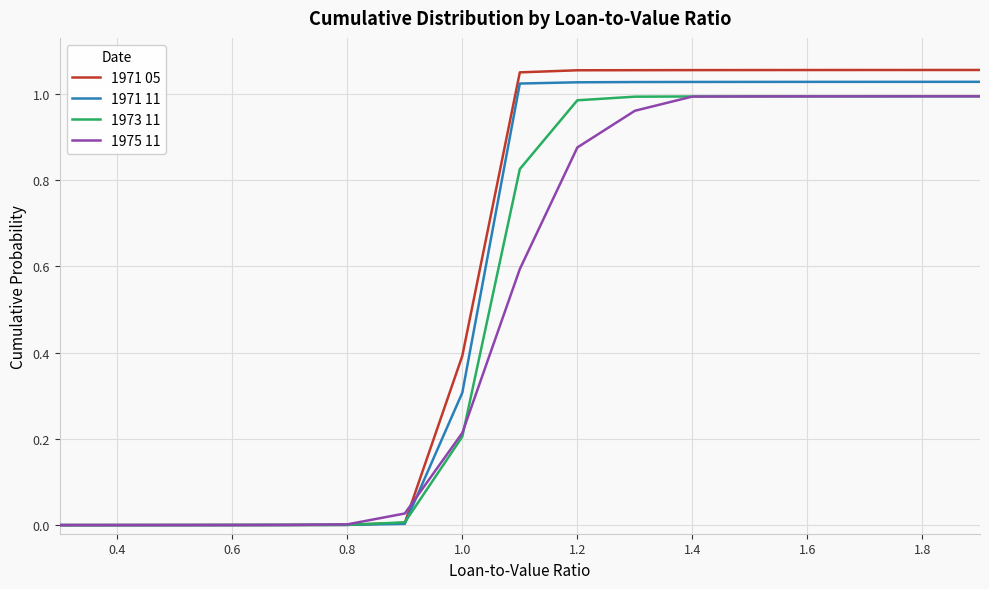

Which series has the widest spread of values?

1971 05